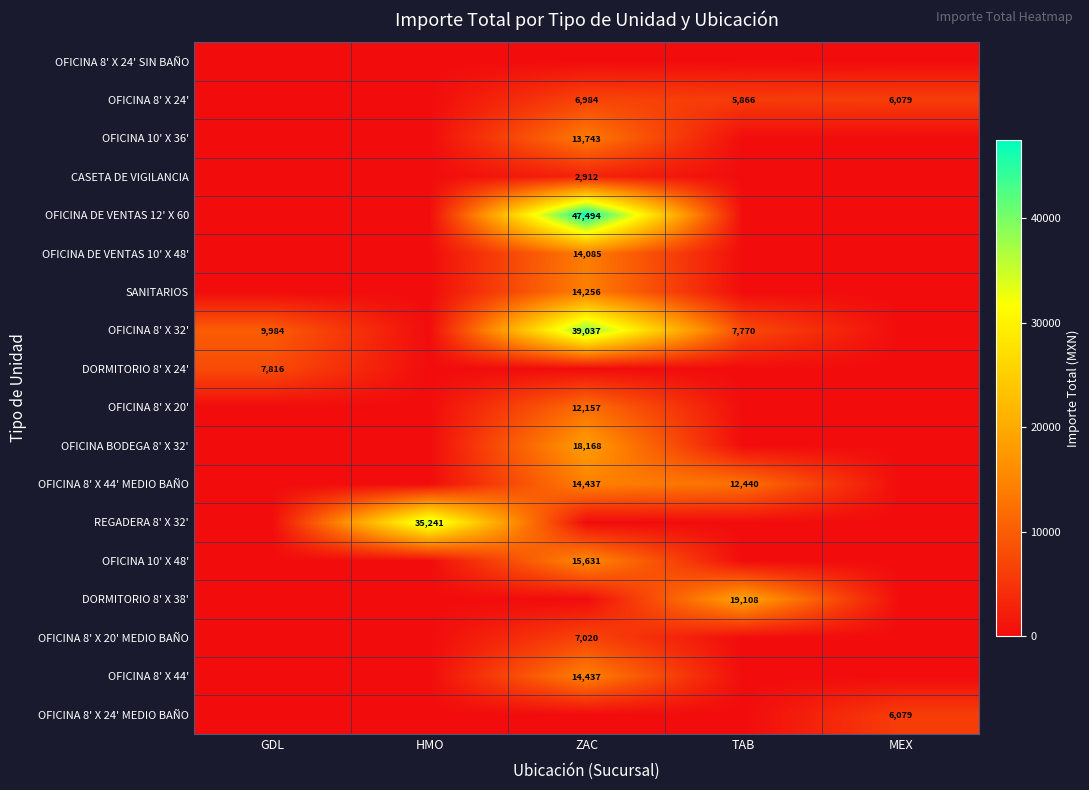

Is it true that OFICINA 8' X 20' MEDIO BAÑO equals 7020 at ZAC?

True